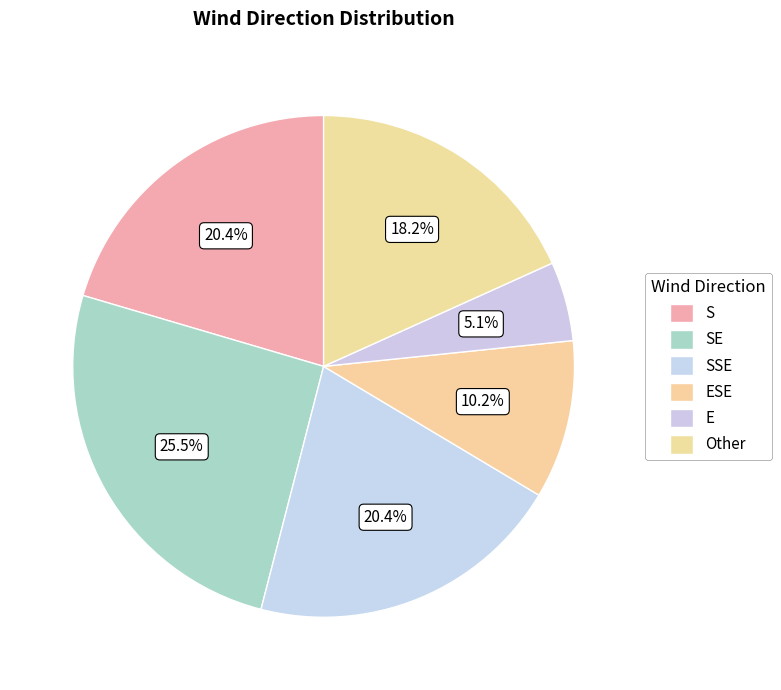

Combined, what portion of the pie is Other and ESE?

28.5%